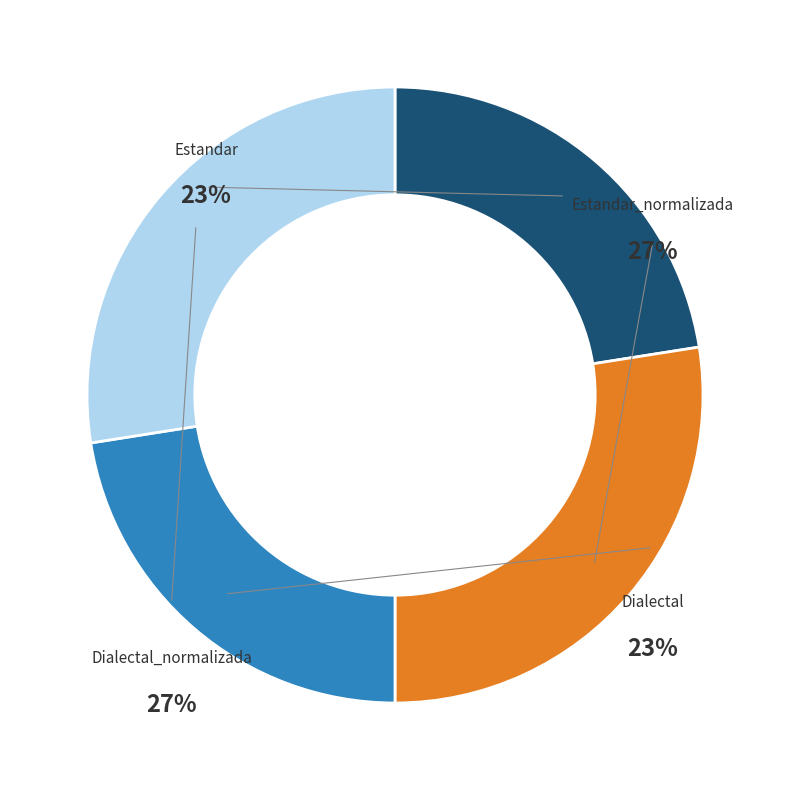

To the nearest percent, what percentage of the pie is Estandar?

23%